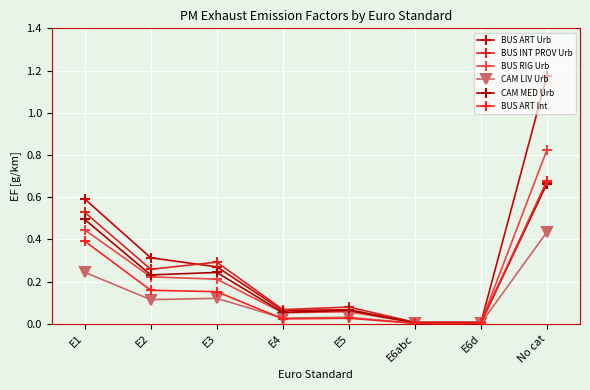

Which series has the largest total across all categories?

BUS ART Urb